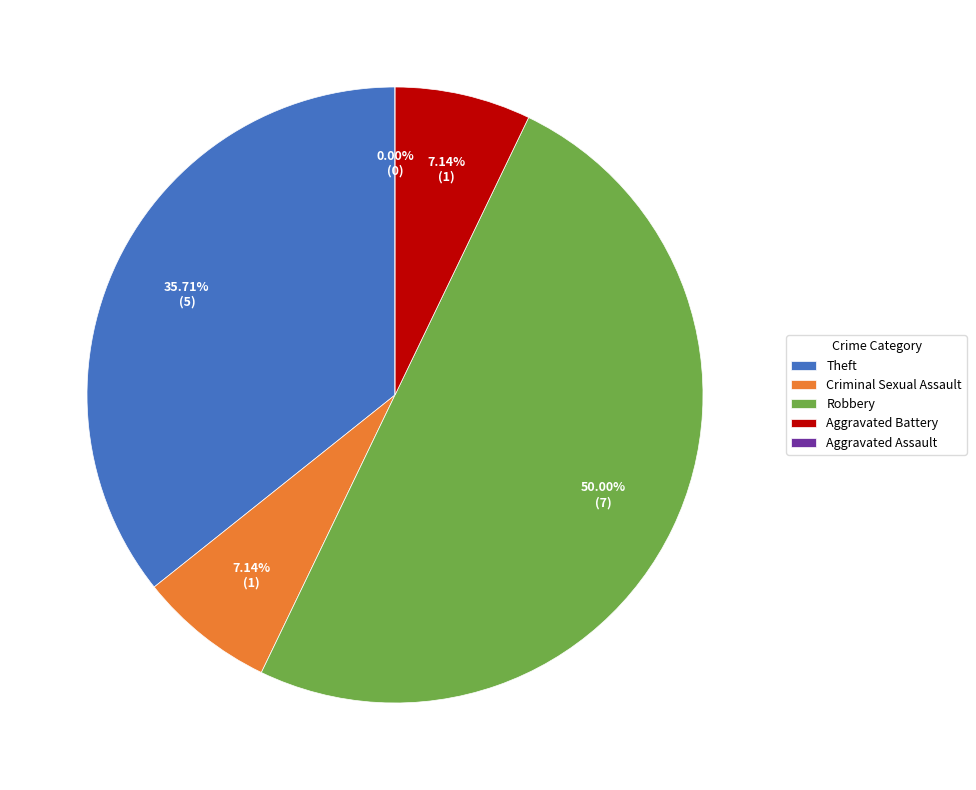

Which category has the biggest portion of the pie?

Robbery